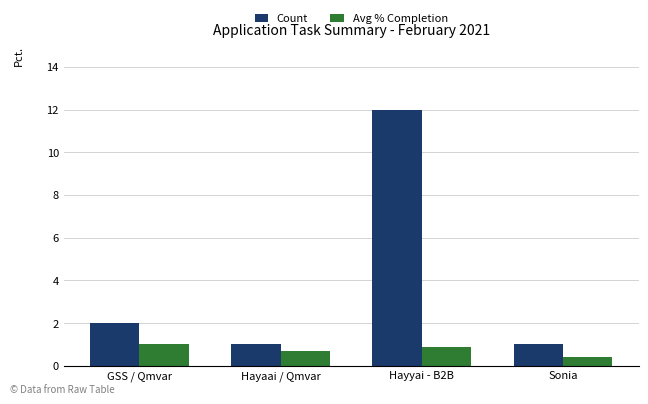

How many values in the Count series are below 2?

2